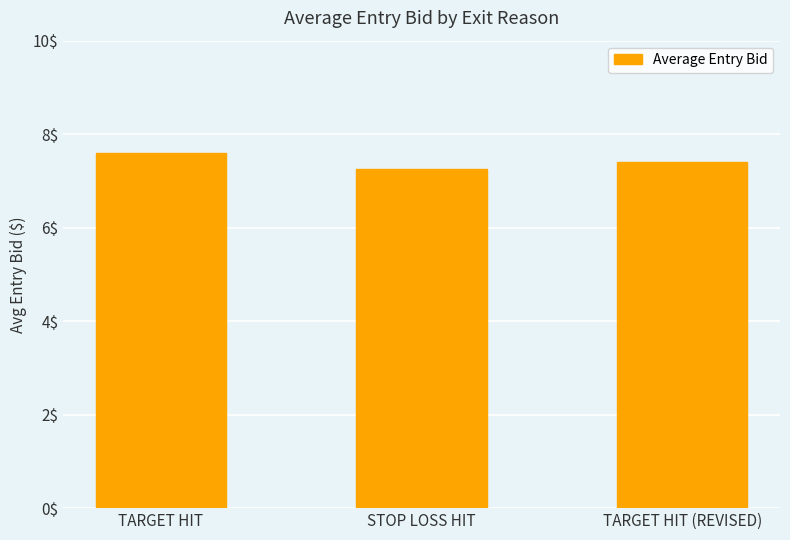

What is the label of the 2nd bar from the right?

STOP LOSS HIT